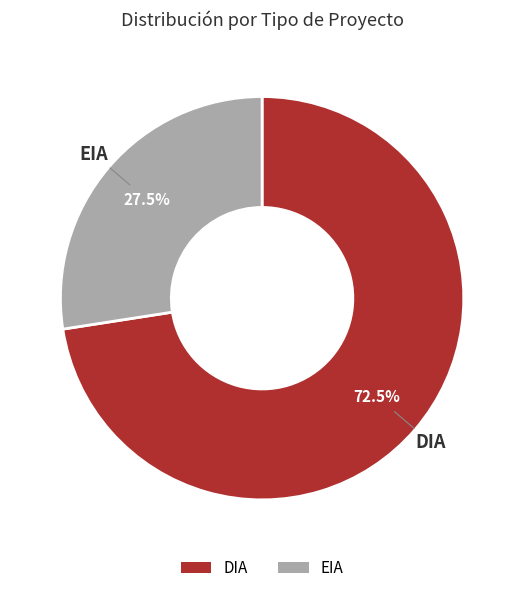

To the nearest percent, what is the difference between the largest and smallest slice percentages?

45%